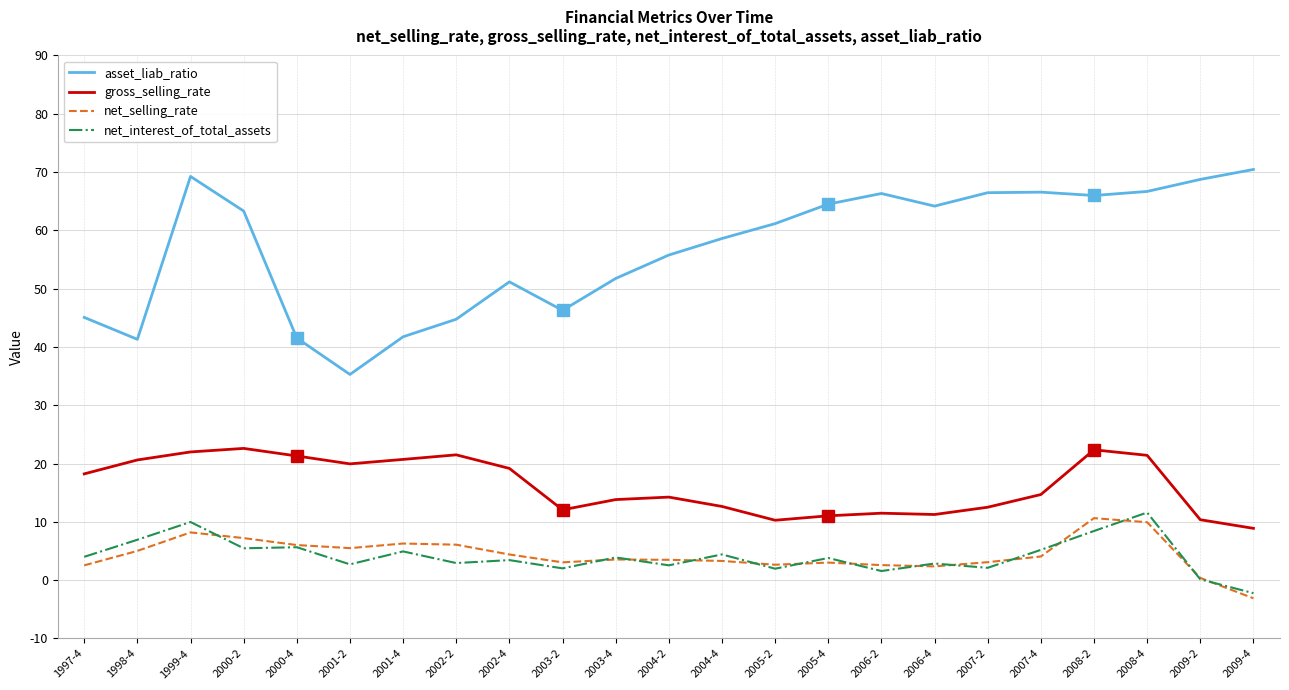

True or false: net_selling_rate and asset_liab_ratio intersect in this chart.

False